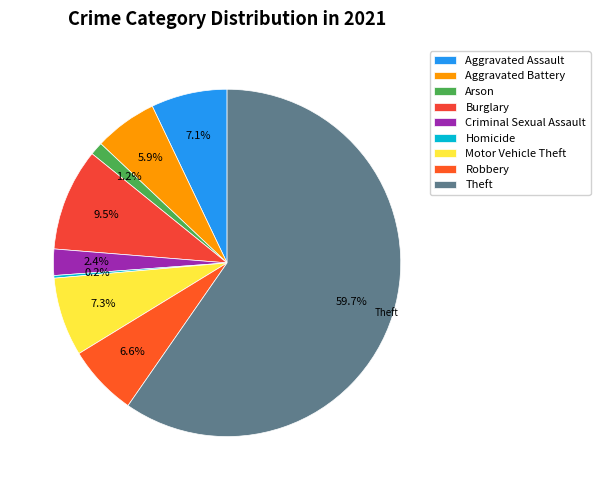

Is Theft the majority of the pie?

Yes